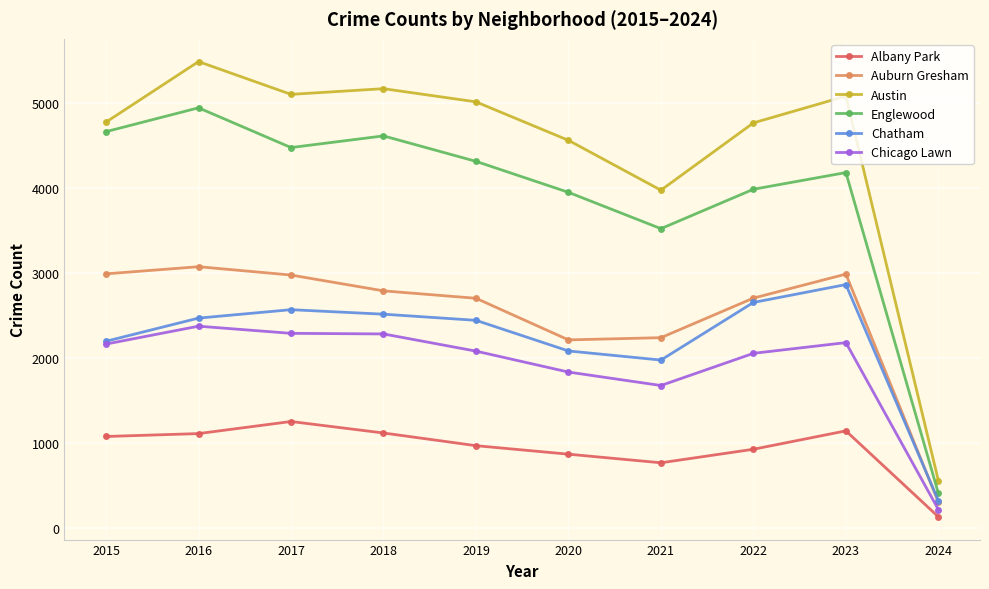

Which series has the largest range (max minus min)?

Austin